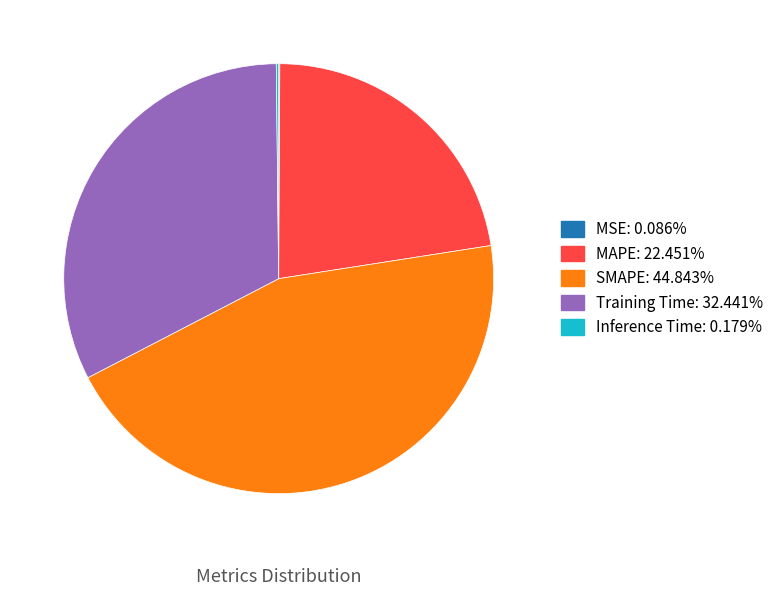

Does SMAPE represent more than half of the total?

No